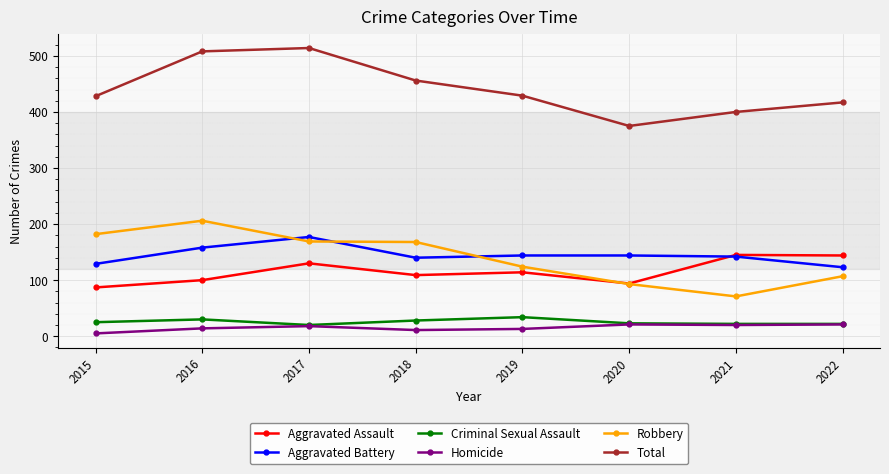

What is the difference between the highest and lowest values at 2022?

396